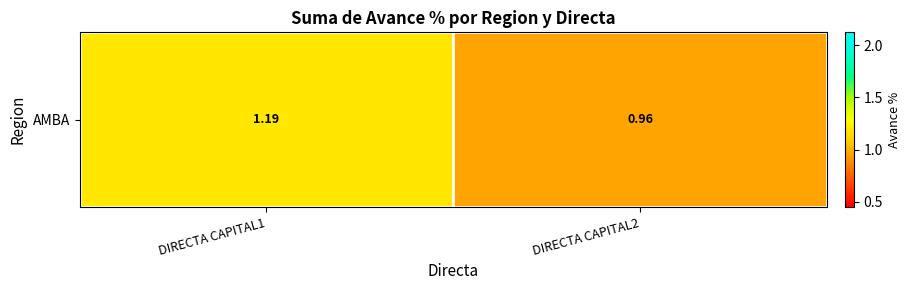

What is the sum of the values at DIRECTA CAPITAL1 and DIRECTA CAPITAL2?

2.2